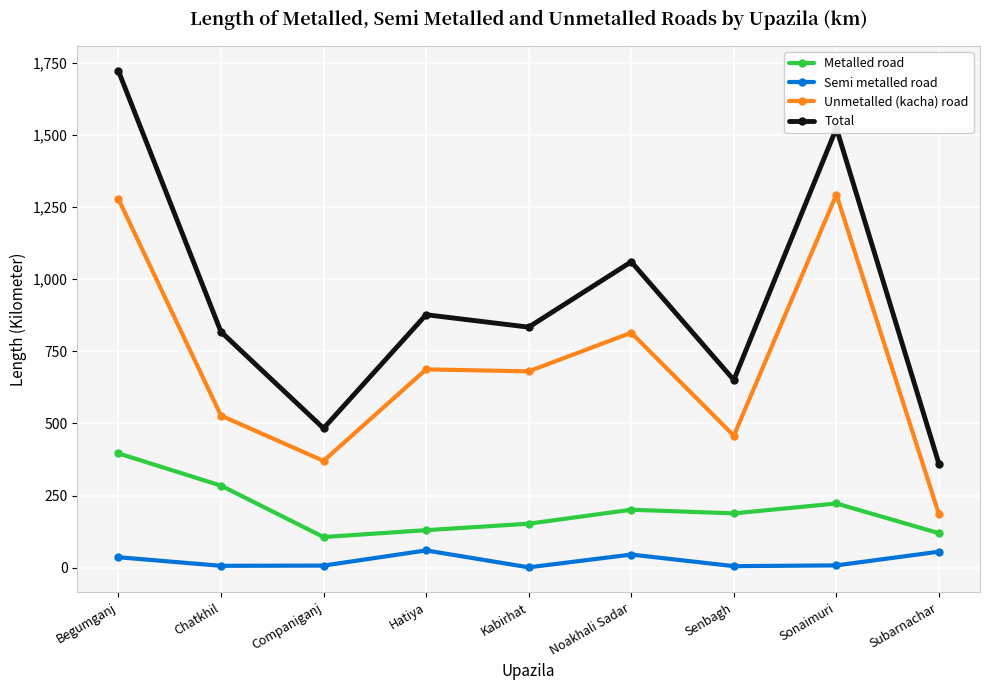

How many data points in Total are above 833?

5